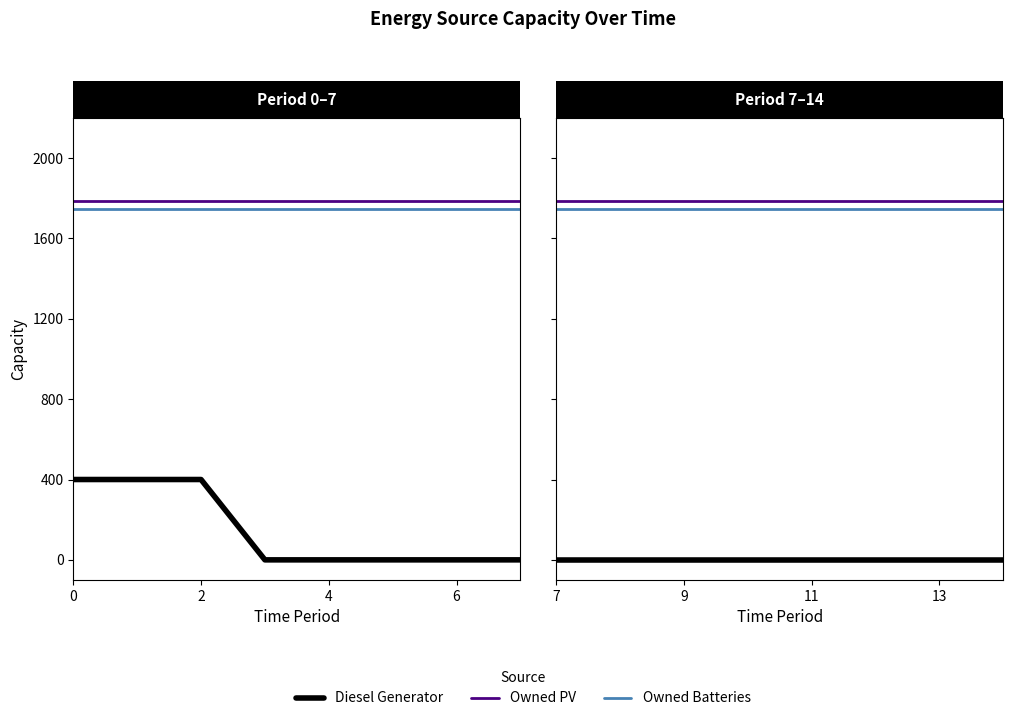

What is the value of the Owned PV point at the 3rd from the left?

1787